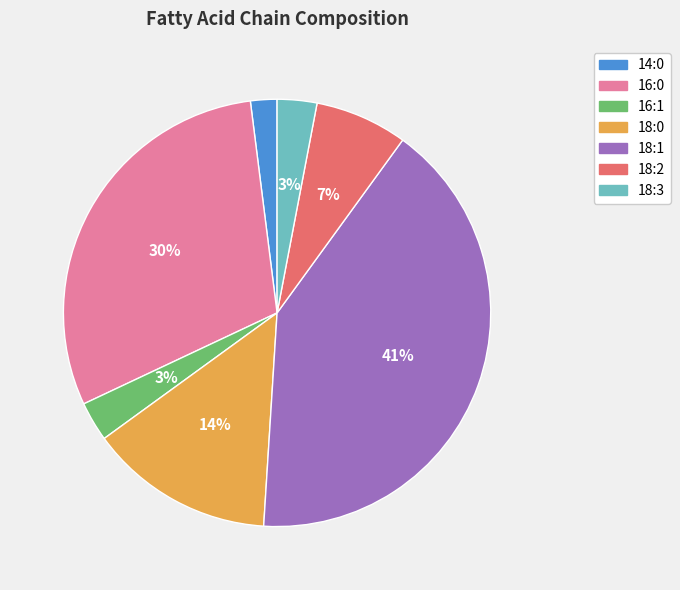

Does 18:0 represent more than half of the total?

No